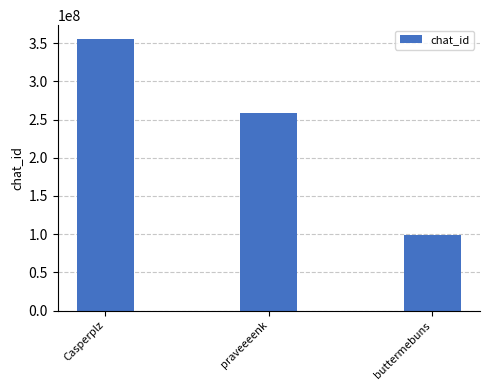

What is the label of the 1st bar from the left?

Casperplz